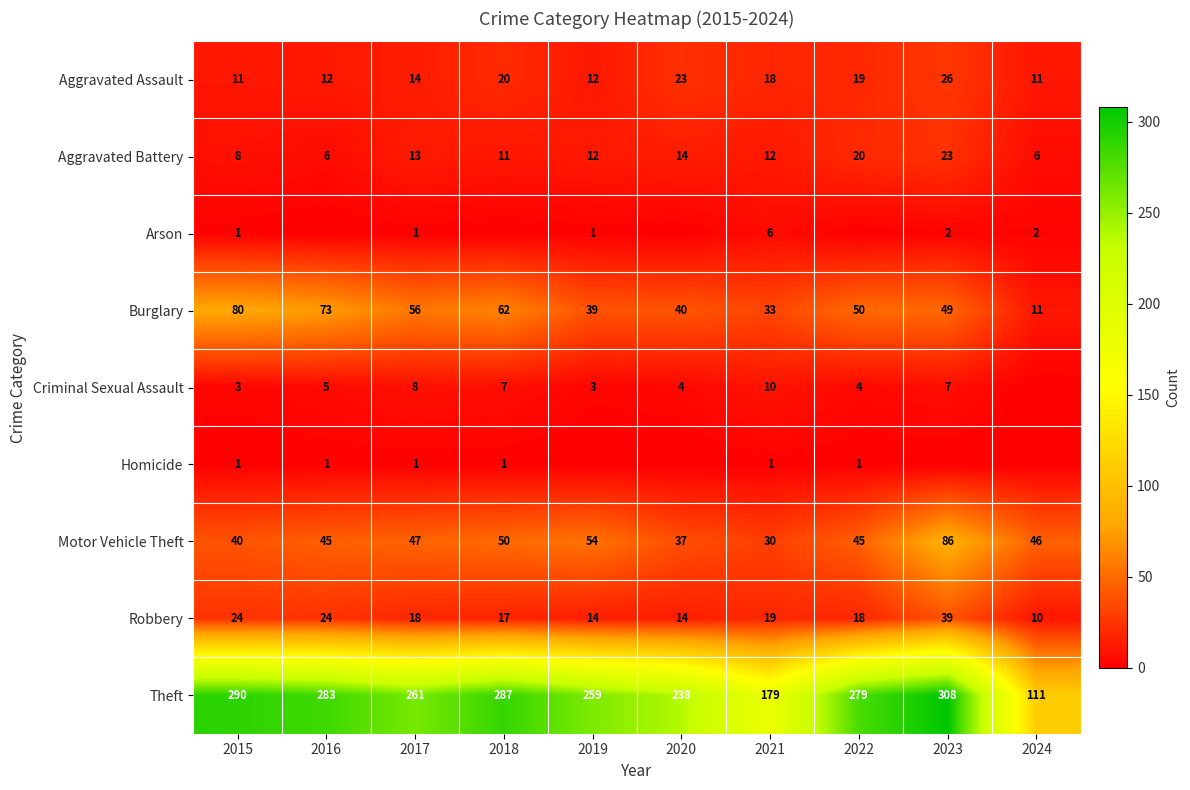

Which category has the lowest value across all series?

2016